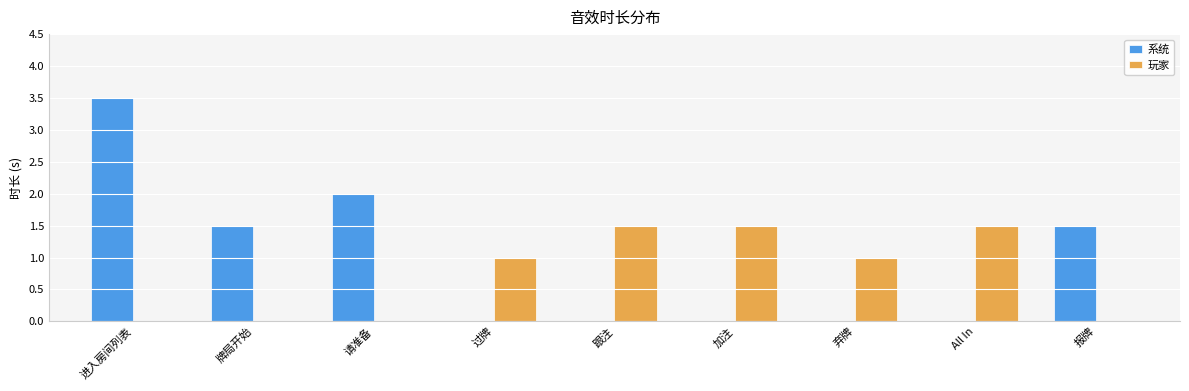

What is the approximate value of 玩家 at 弃牌?

1.0